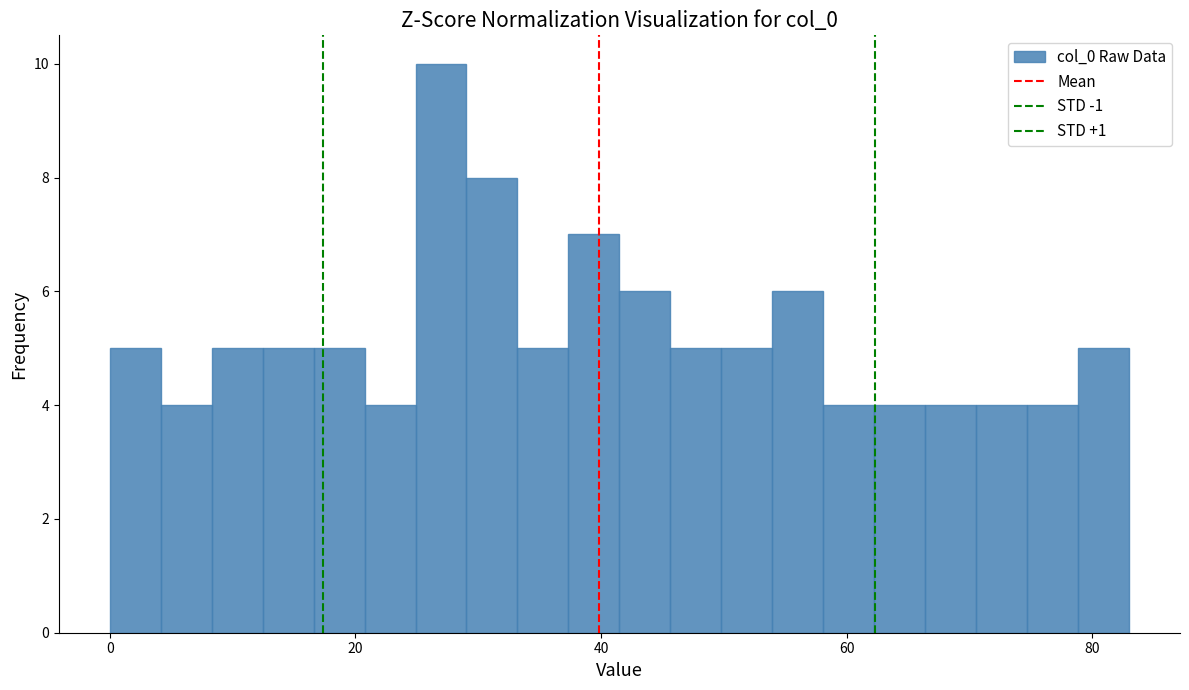

Read against the x-axis, roughly where is the centre of the tallest bar?

26